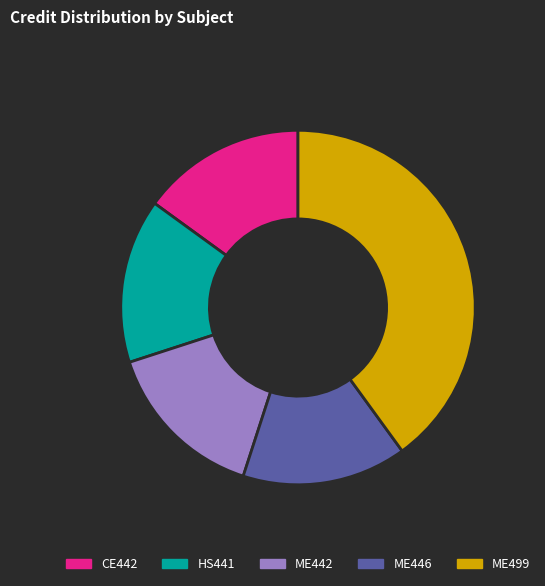

Which slice is the largest?

ME499